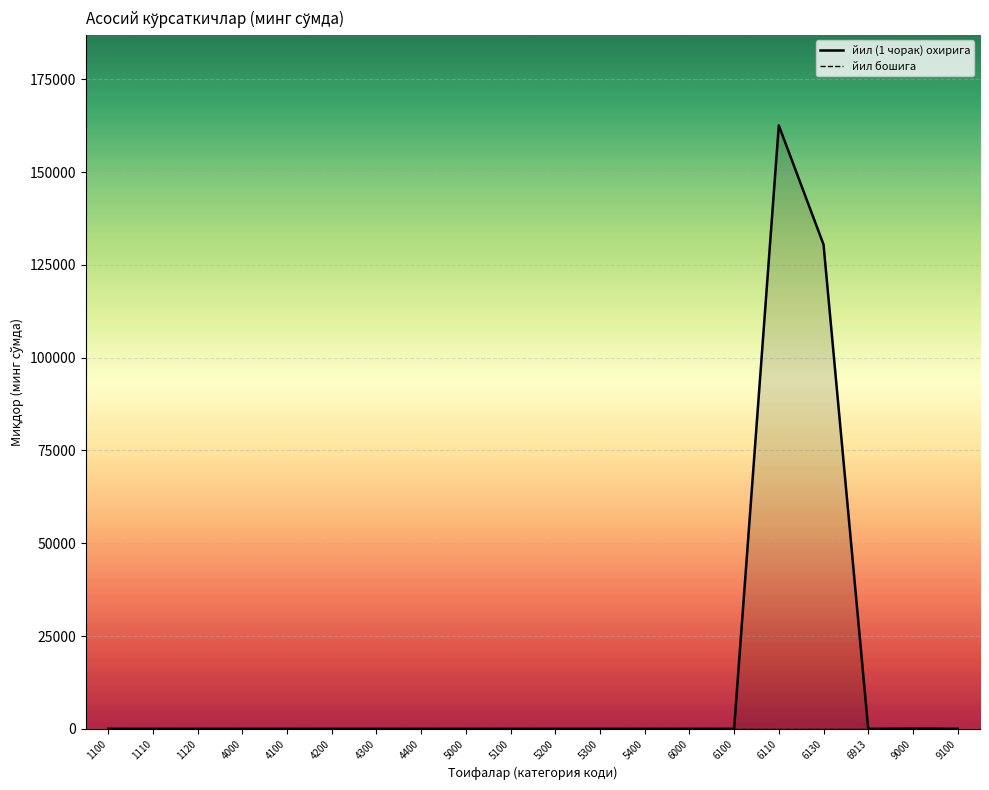

True or false: йил (1 чорак) охирига and йил бошига cross at least once.

False